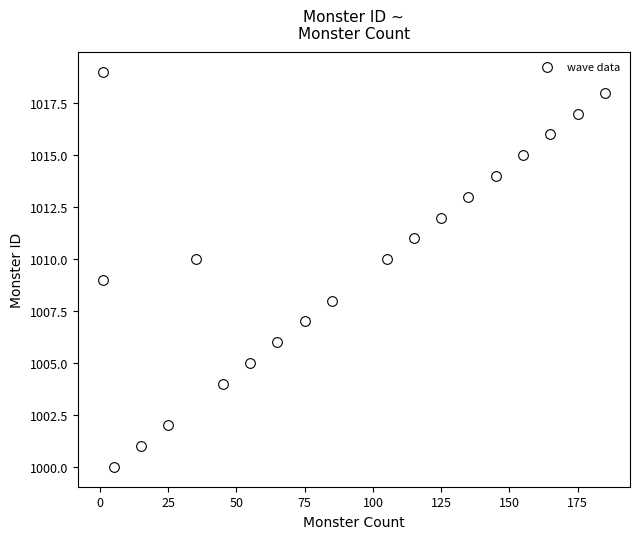

What is the range of X values (max minus min)?

184